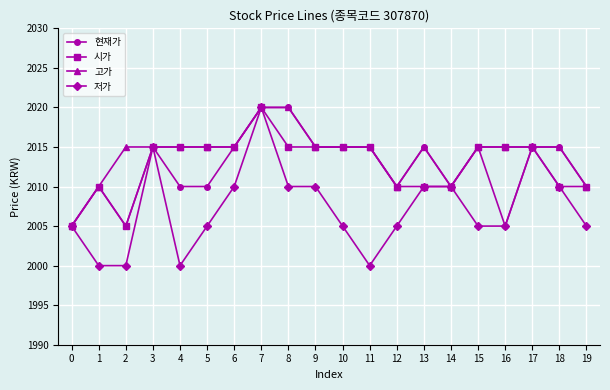

What is the value of the 현재가 point at the 1st from the left?

2005